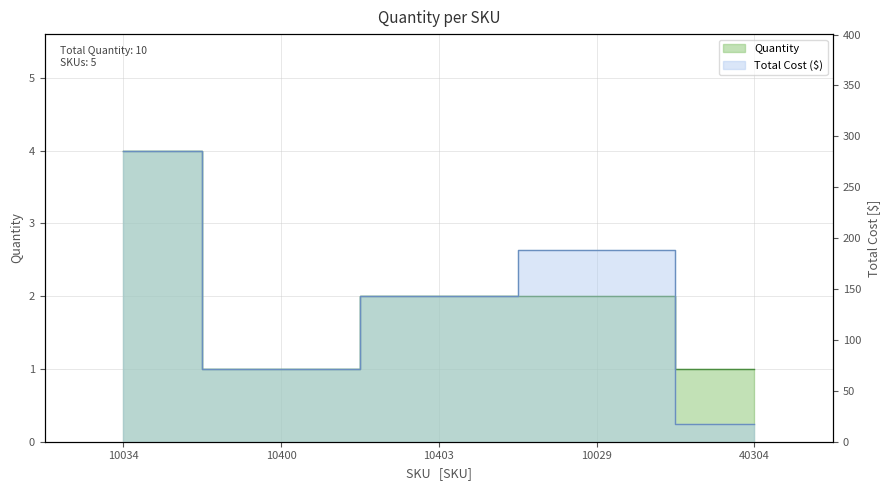

Which label corresponds to the largest value in the chart?

10034